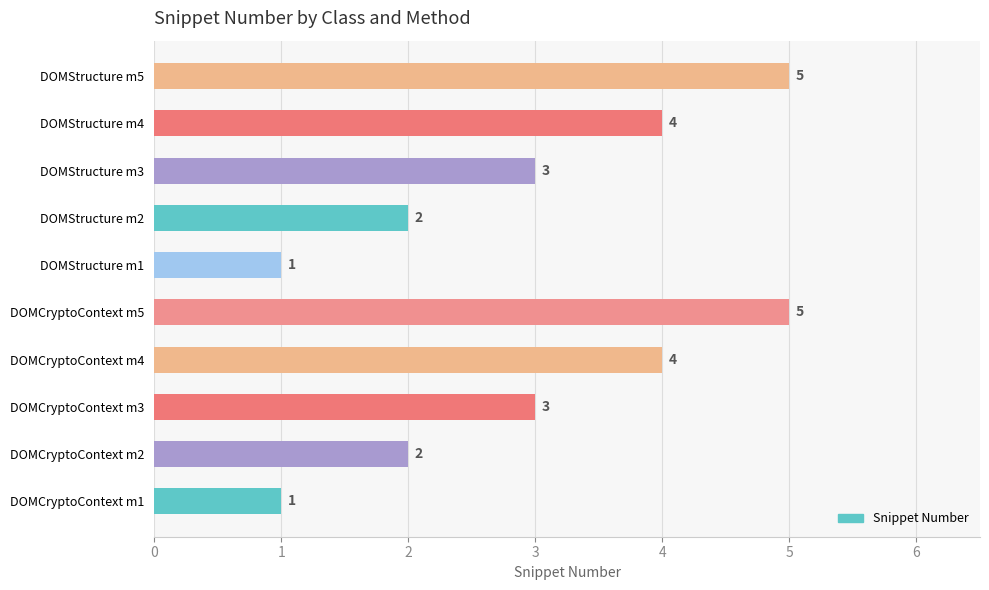

Approximately how many times larger is the value at DOMStructure m3 compared to DOMCryptoContext m3?

1.0